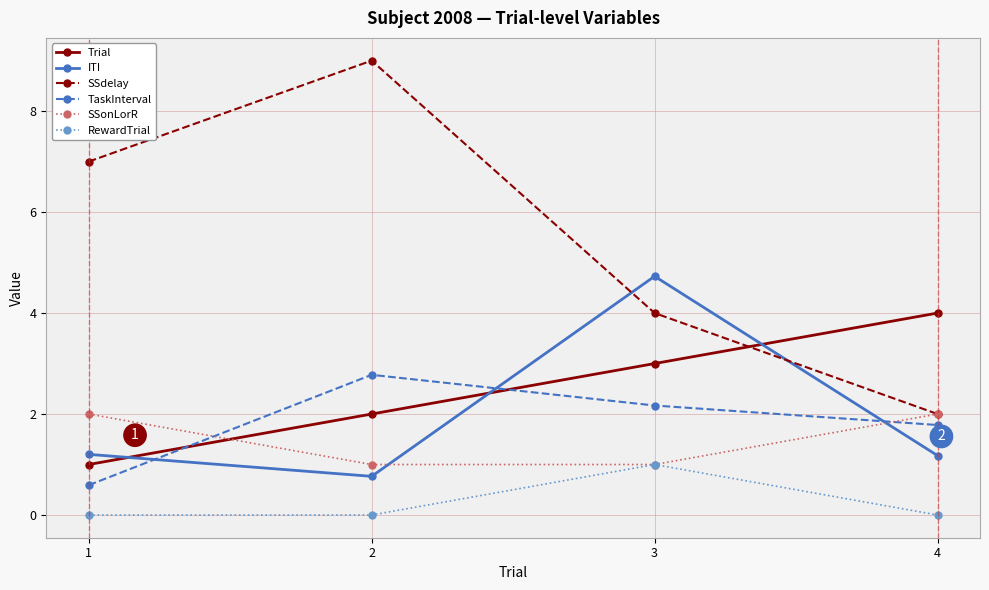

What is the value of the SSdelay point at the 3rd from the left?

4.0